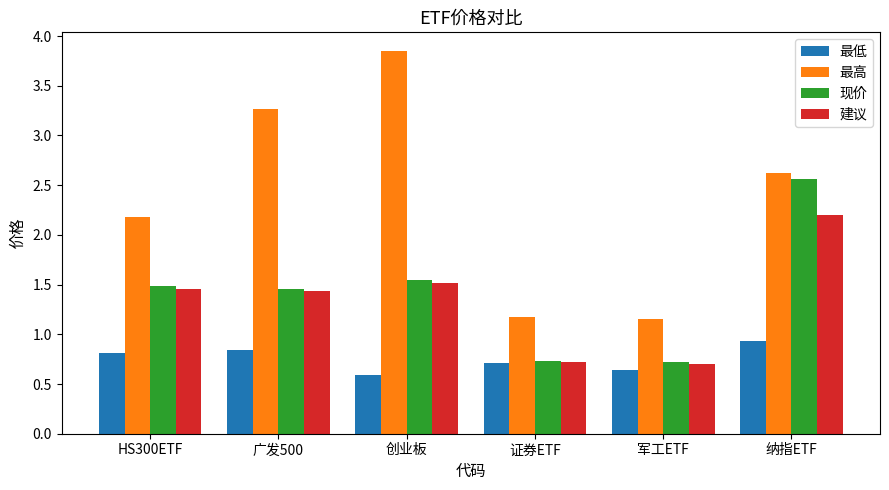

What position from the left is 军工ETF?

5